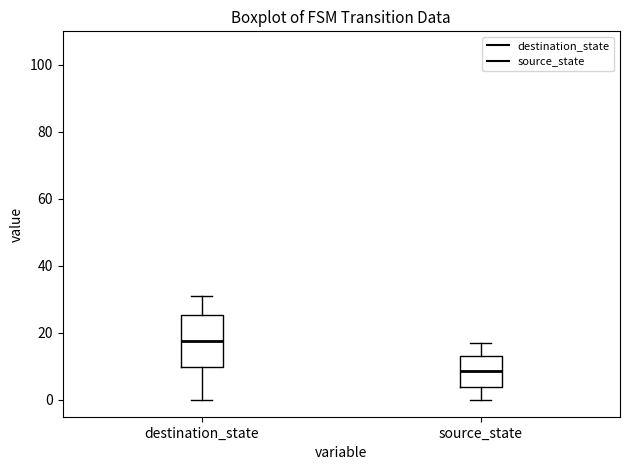

Comparing the boxes themselves (not the whiskers), which one is the tallest?

destination_state